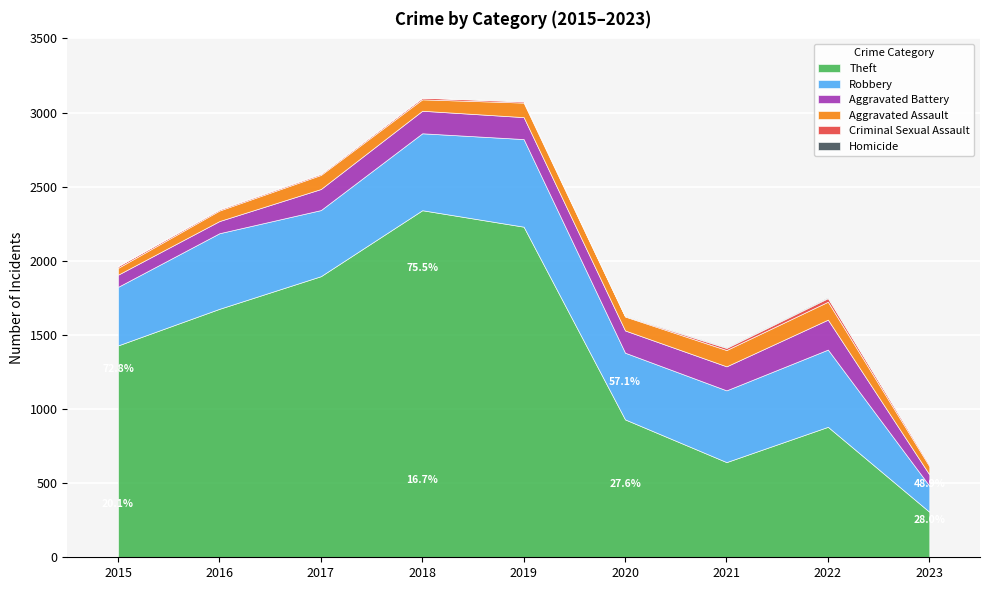

Where is Aggravated Battery nearest to the value 139?

2017